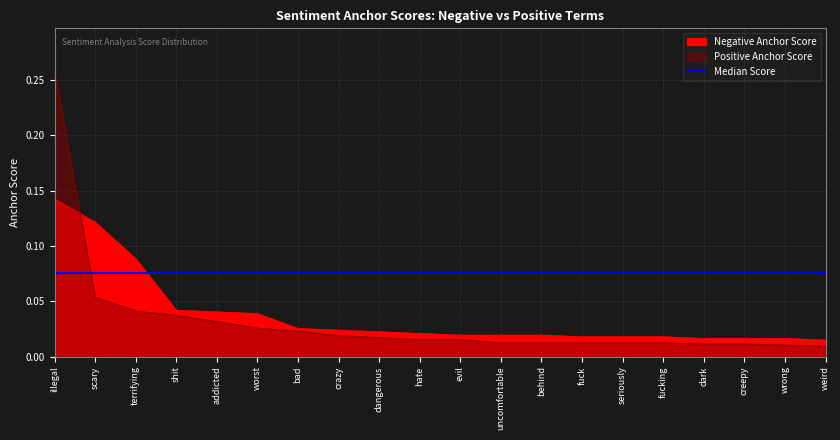

Rank the series by their average value, from lowest to highest.

Positive Anchor Score, Negative Anchor Score